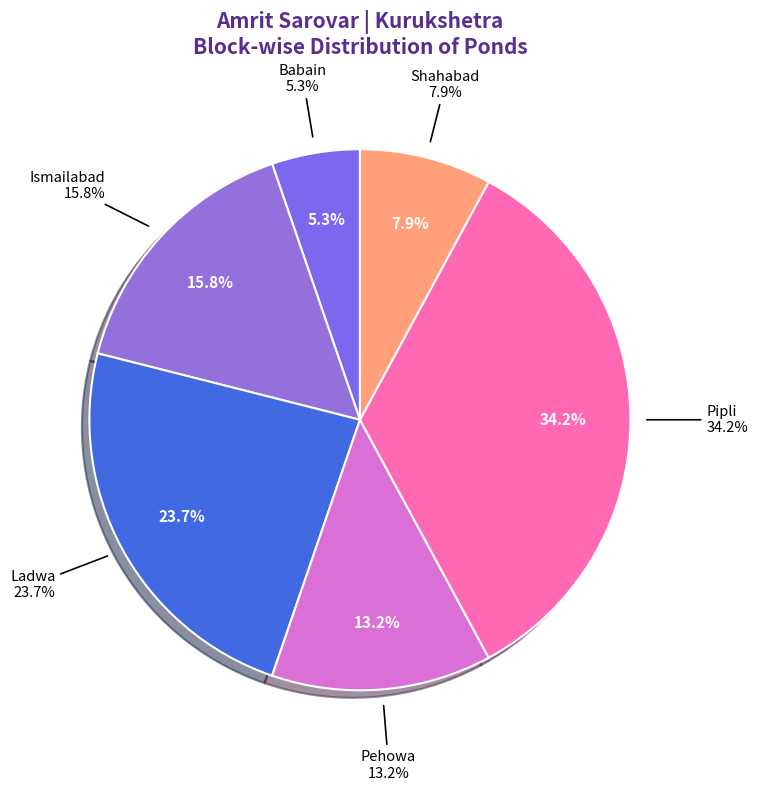

To the nearest percent, what is the combined percentage of Babain and Shahabad?

13%